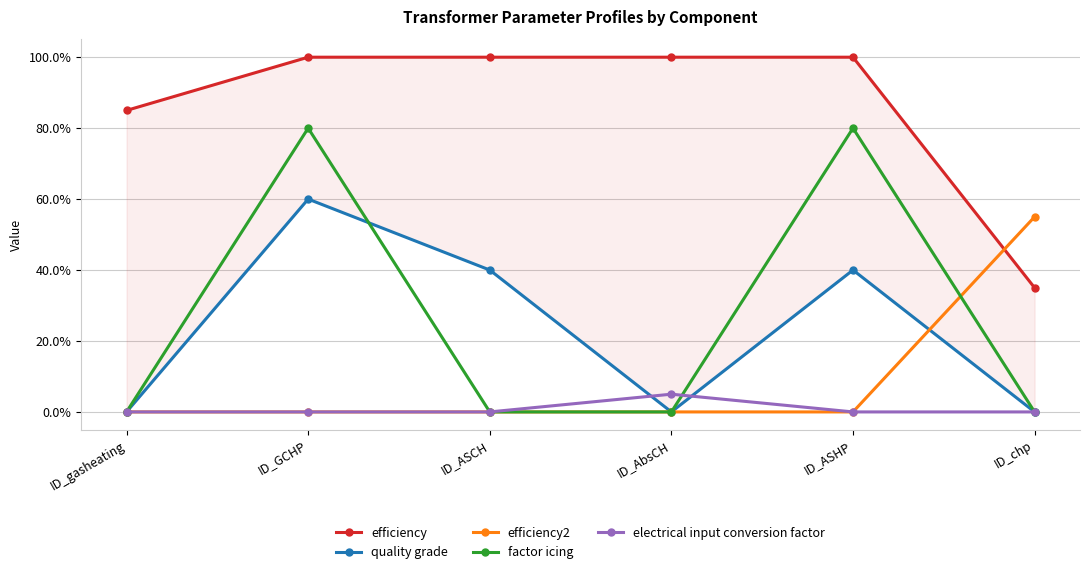

True or false: efficiency2 has more than 2 interior local peaks.

False